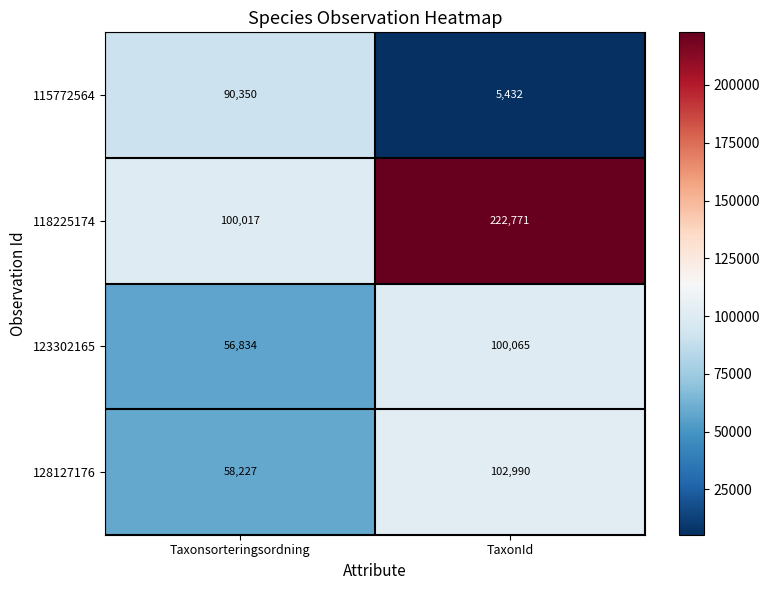

At which category does the chart reach its minimum across all series?

TaxonId